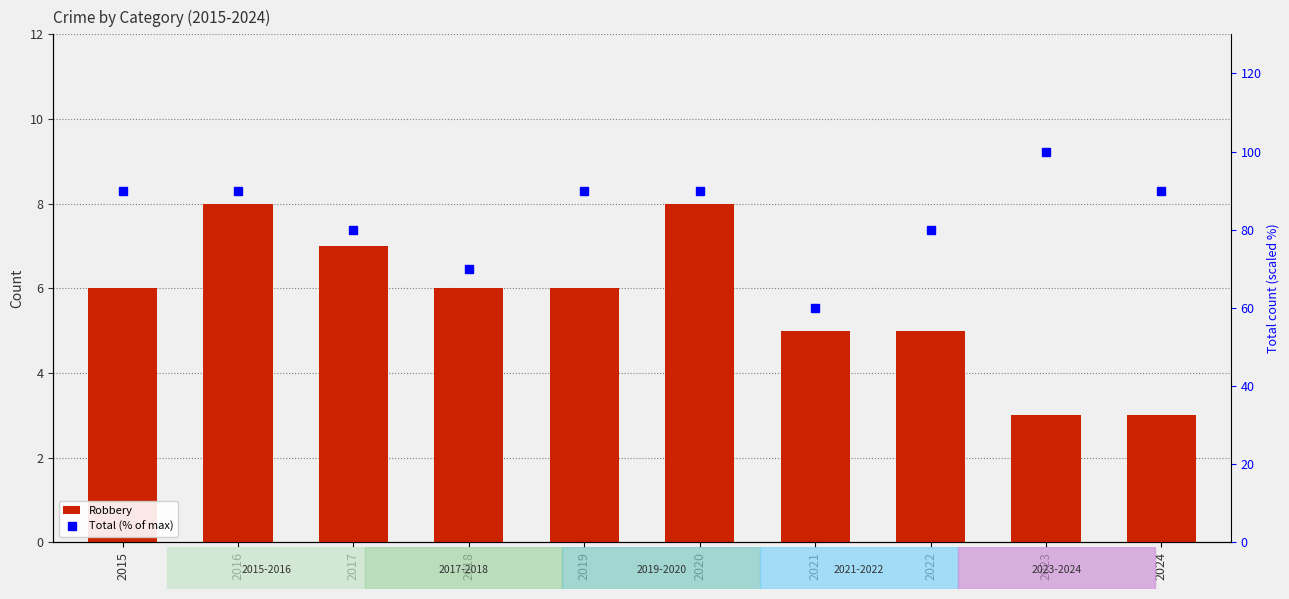

Which series has the largest total across all categories?

Total (% of max)